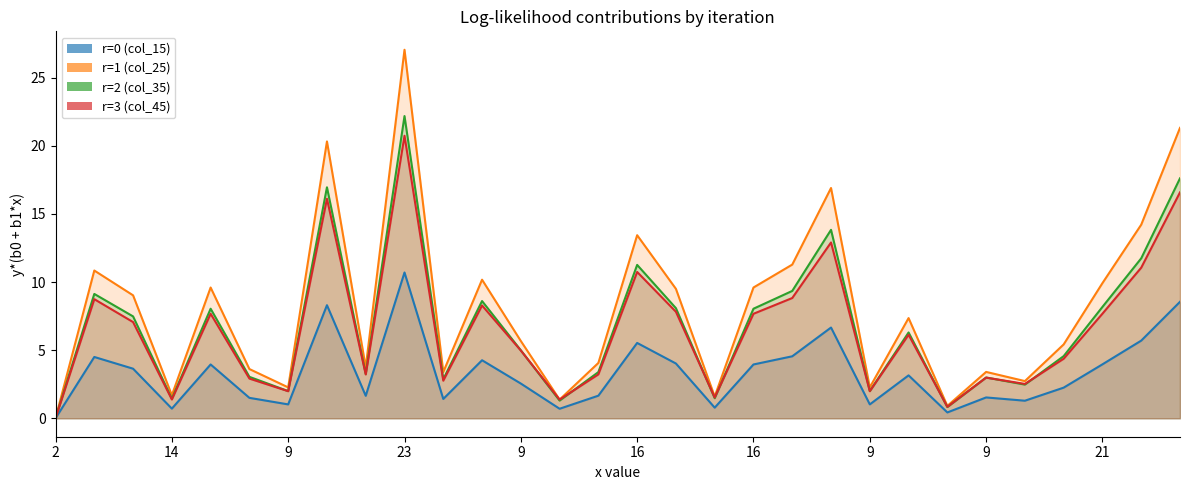

Which series has the widest spread of values?

r=1 (col_25)